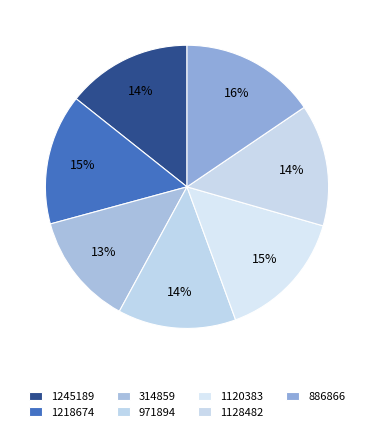

Is there a majority slice in this chart?

No